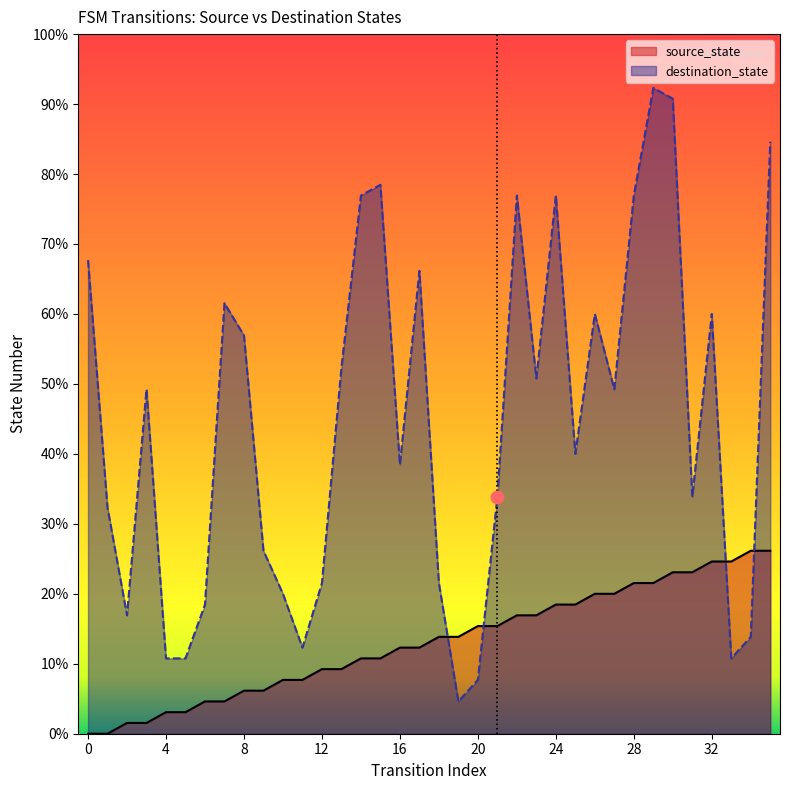

Which series reaches the maximum Y coordinate?

destination_state